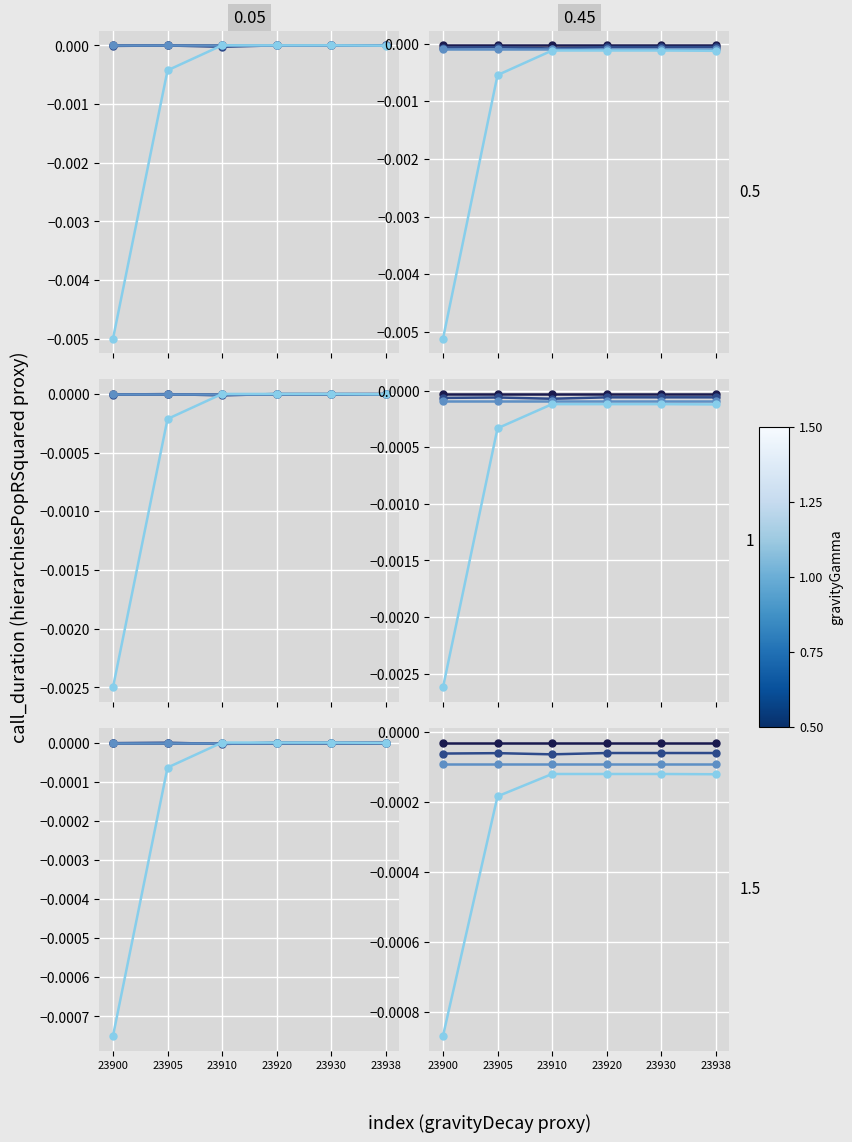

Where is call_type_4.0 nearest to the value 0?

23910